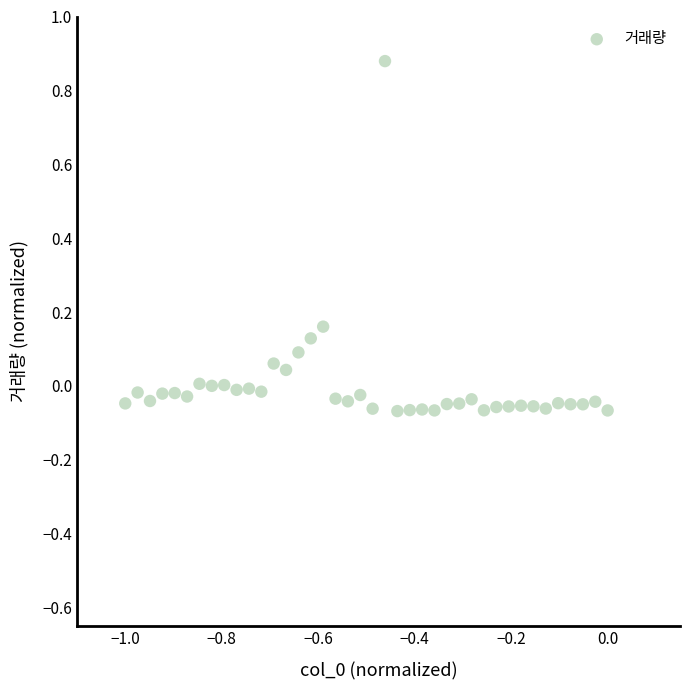

What is the range of X values (max minus min)?

1.0